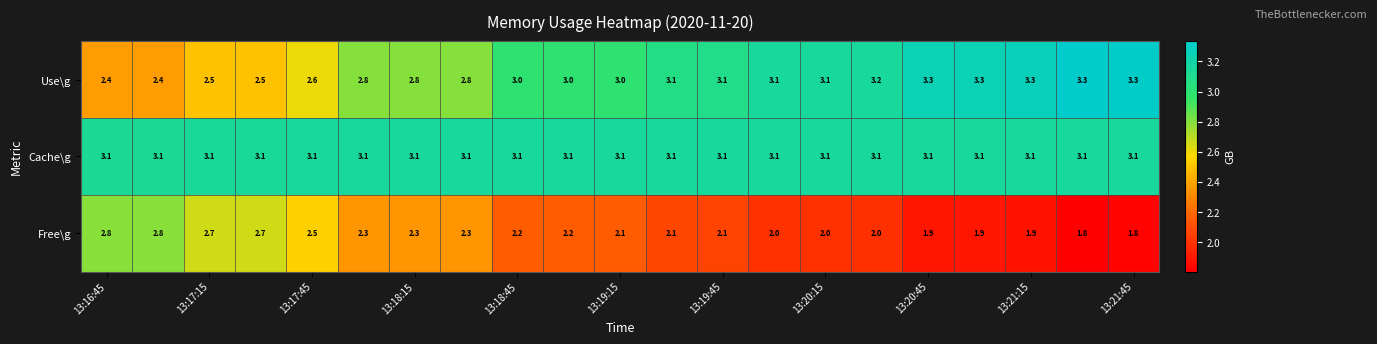

Which series has the largest range (max minus min)?

Free\g